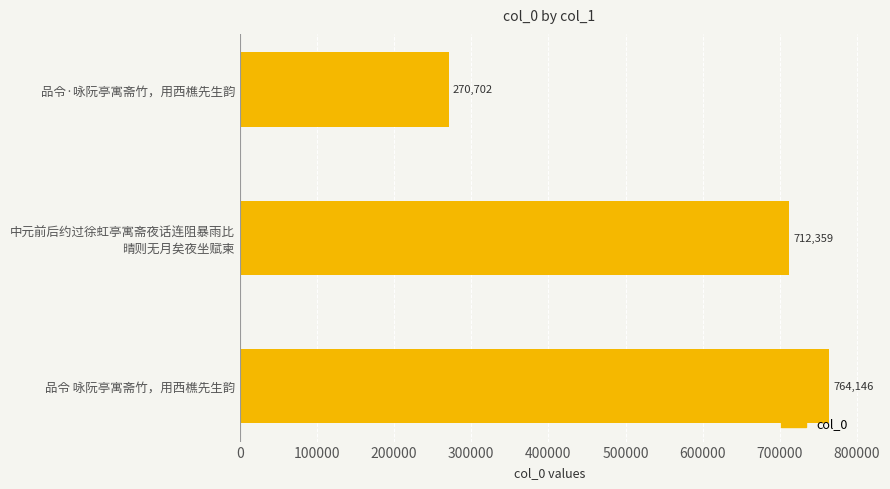

Rank the categories by value from lowest to highest.

品令·咏阮亭寓斋竹，用西樵先生韵, 中元前后约过徐虹亭寓斋夜话连阻暴雨比
晴则无月矣夜坐赋柬, 品令 咏阮亭寓斋竹，用西樵先生韵